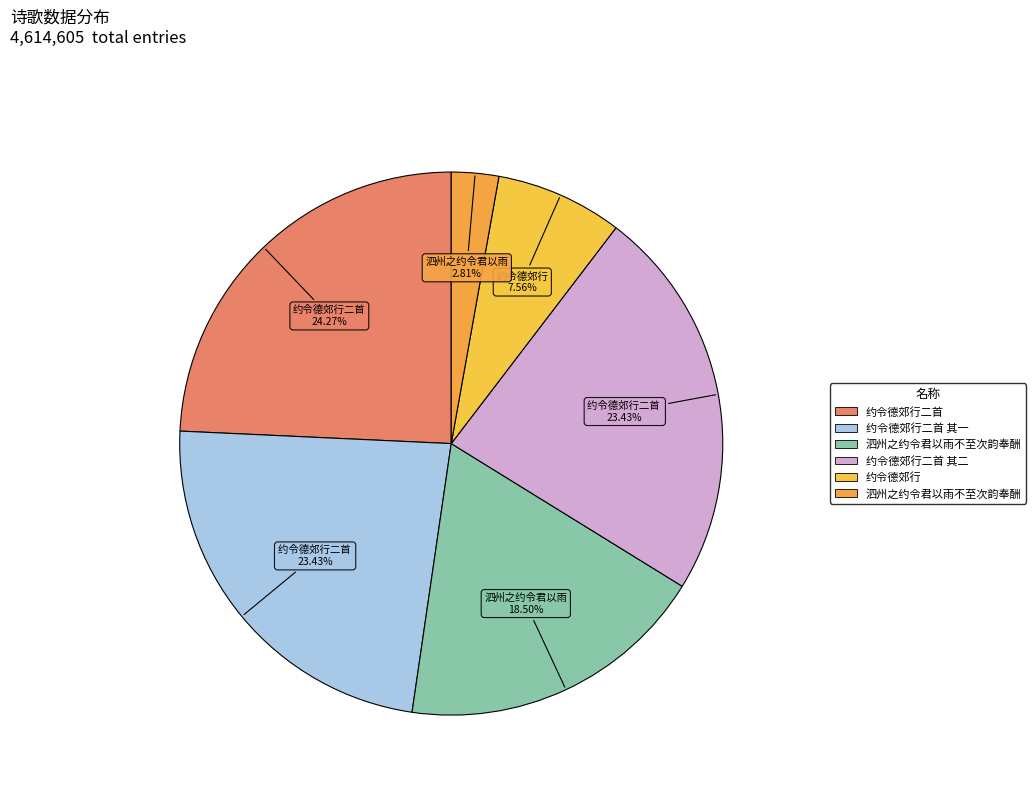

Count the number of slices in the pie.

6